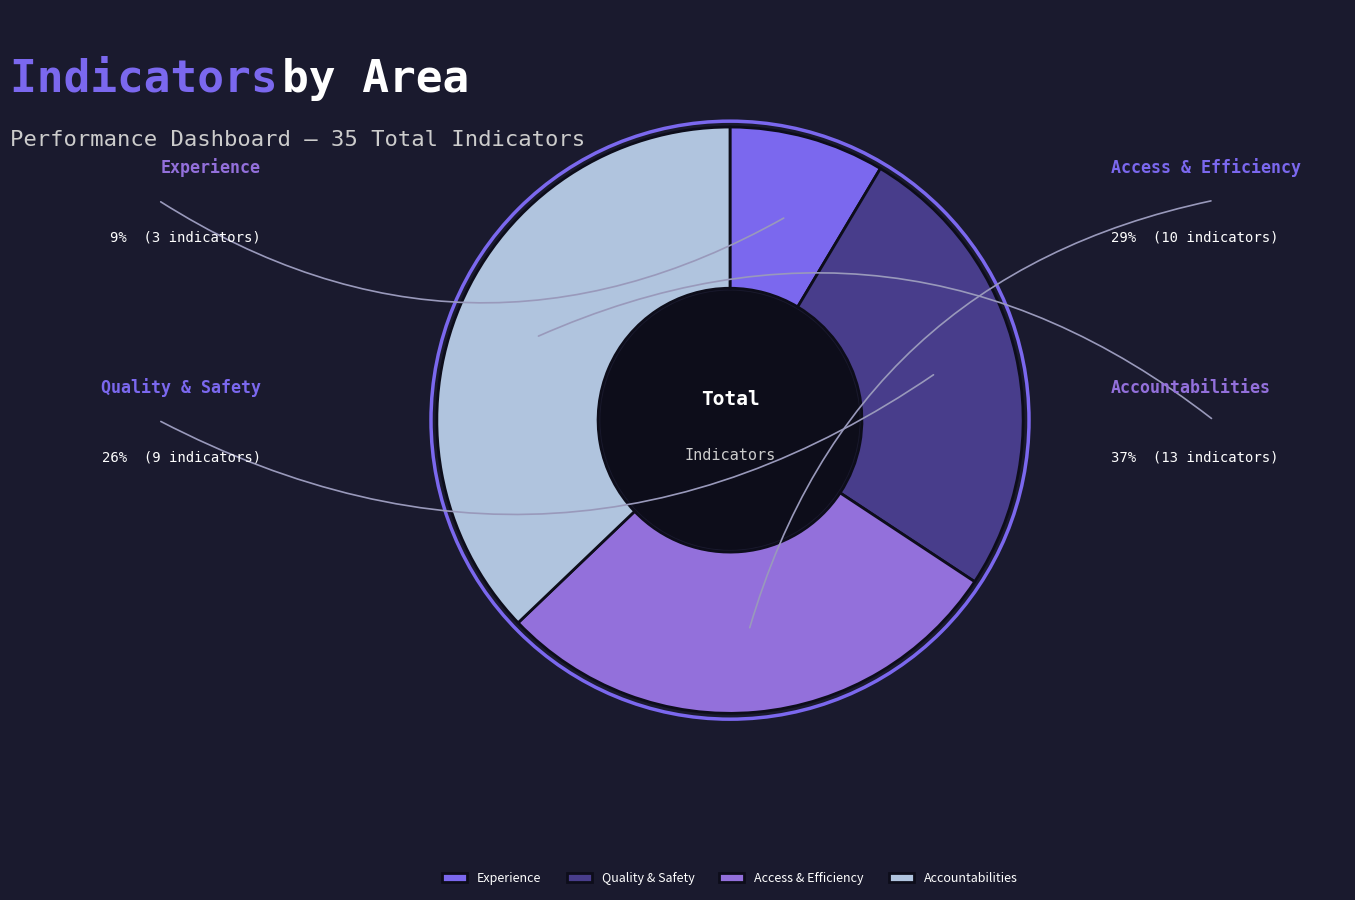

Which category has the biggest portion of the pie?

Accountabilities